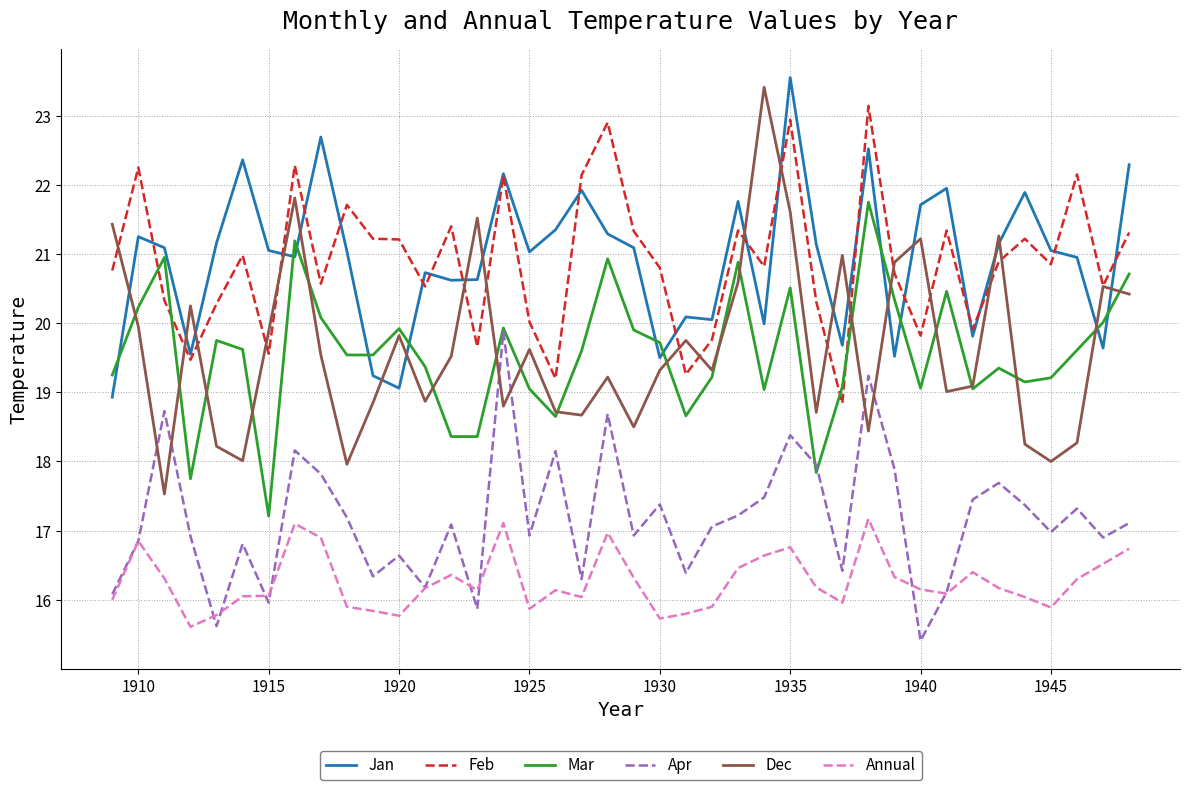

True or false: Mar and Annual intersect in this chart.

False